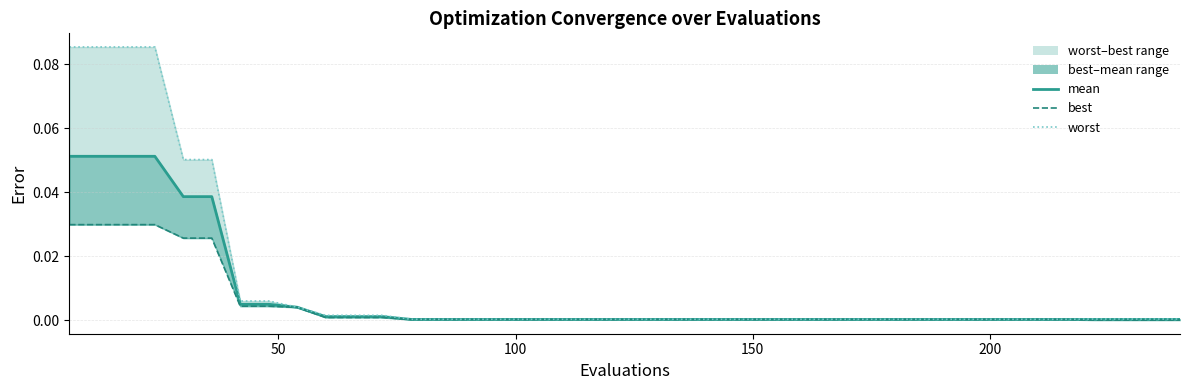

The value of mean at 17 is 0.0. True or false?

False